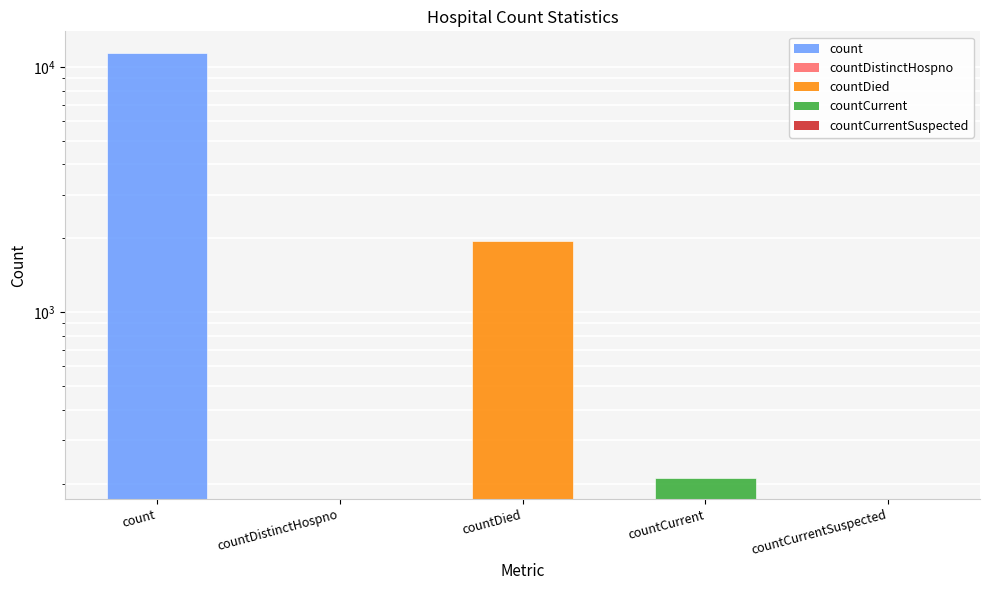

List the labels in order of value, smallest first.

countDistinctHospno, countCurrentSuspected, countCurrent, countDied, count